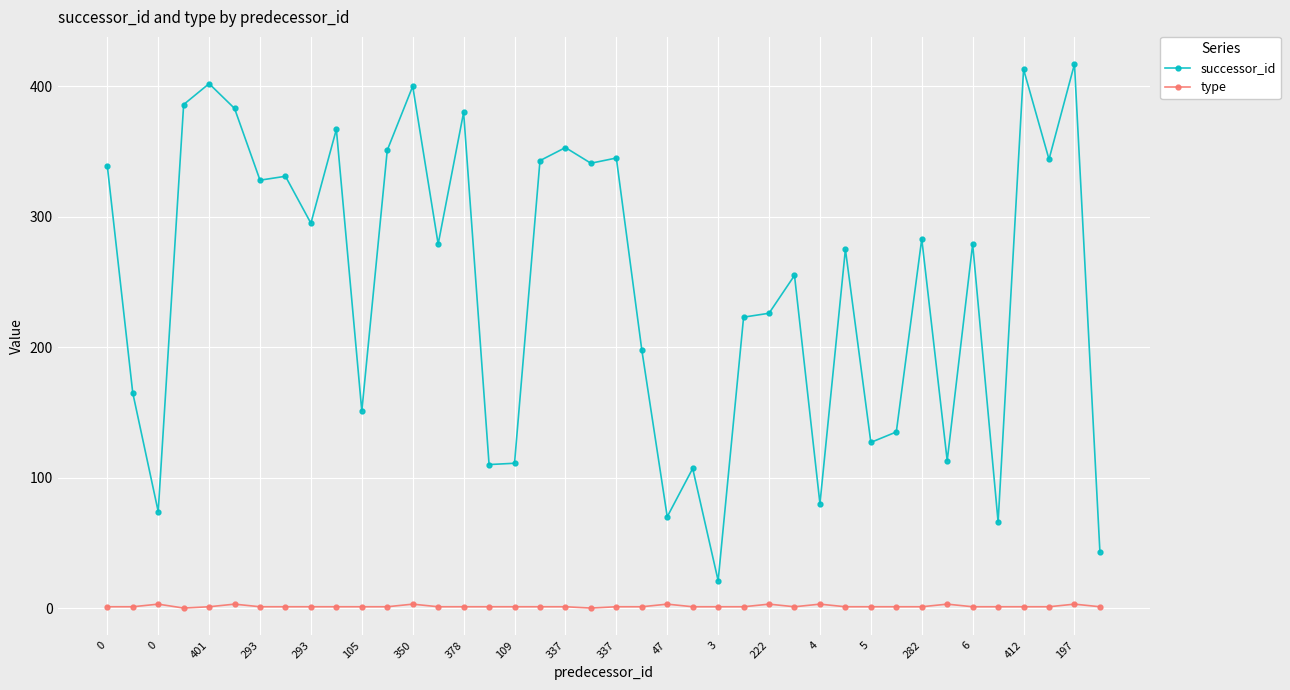

Rank the series by their average value, from highest to lowest.

successor_id, type